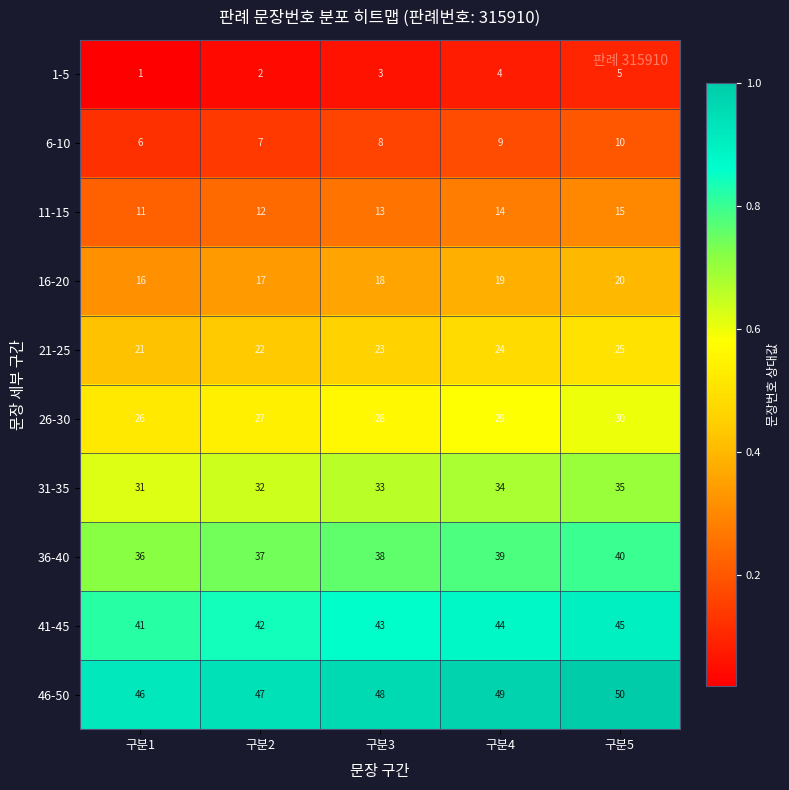

At 구분4, list the series in order from smallest to largest.

1-5, 6-10, 11-15, 16-20, 21-25, 26-30, 31-35, 36-40, 41-45, 46-50